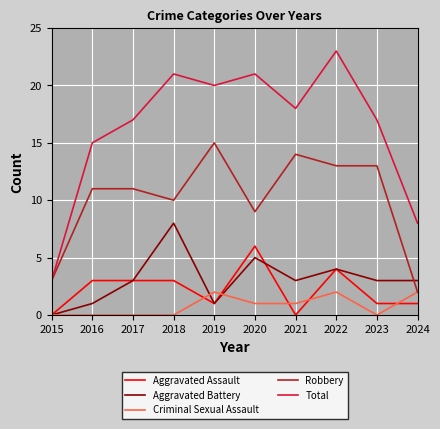

What is the total value across all series at 2015?

6